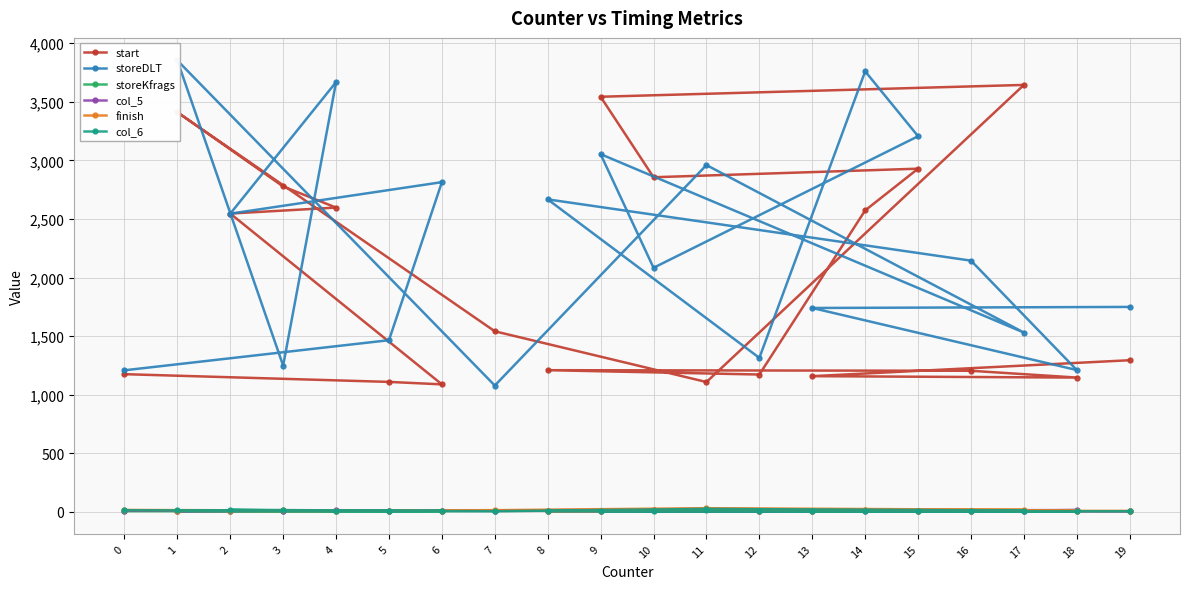

True or false: finish and col_5 intersect in this chart.

True